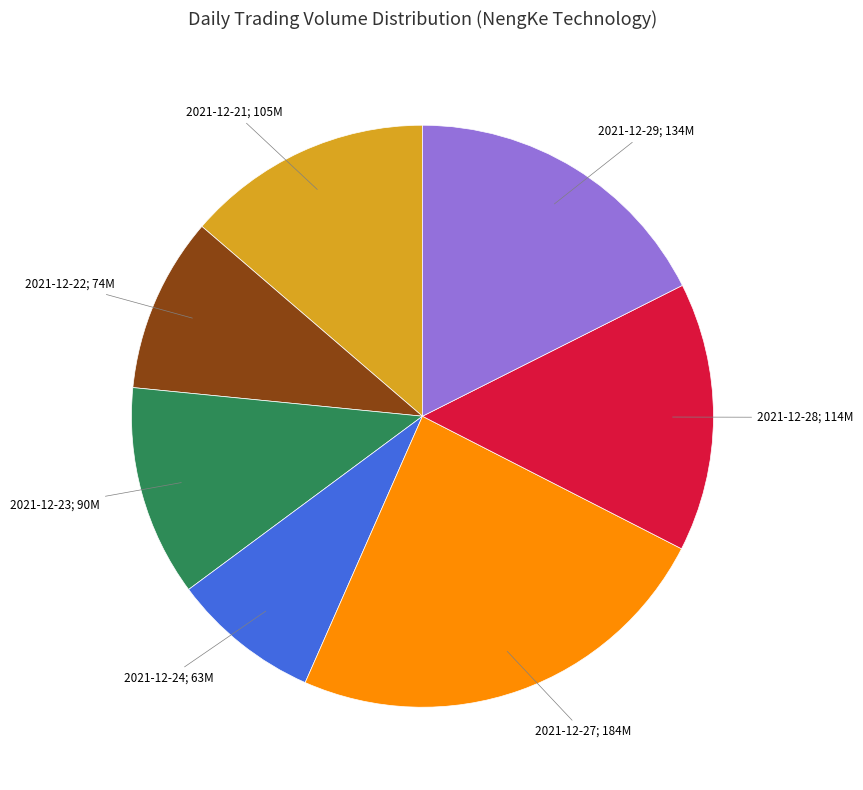

How many segments does this pie chart have?

7